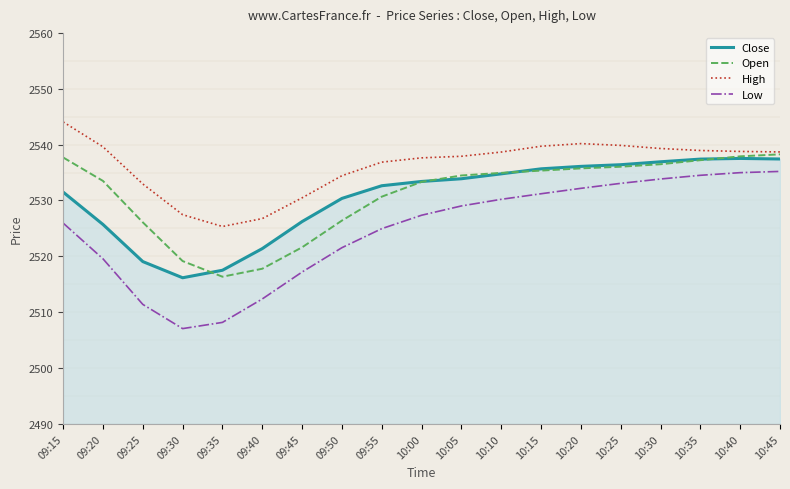

List the series in order of their peak value, highest first.

High, Open, Close, Low